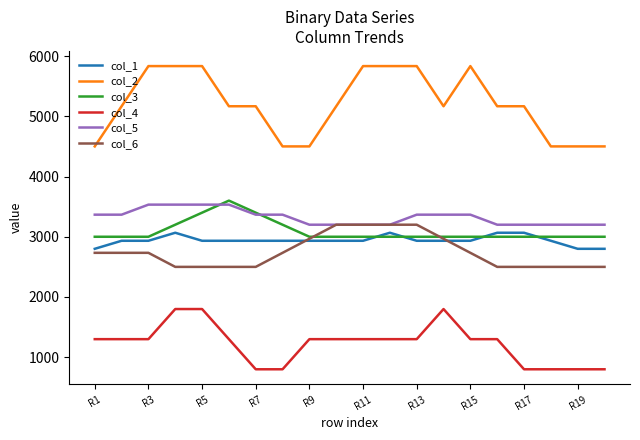

True or false: col_6 and col_4 cross at least once.

False